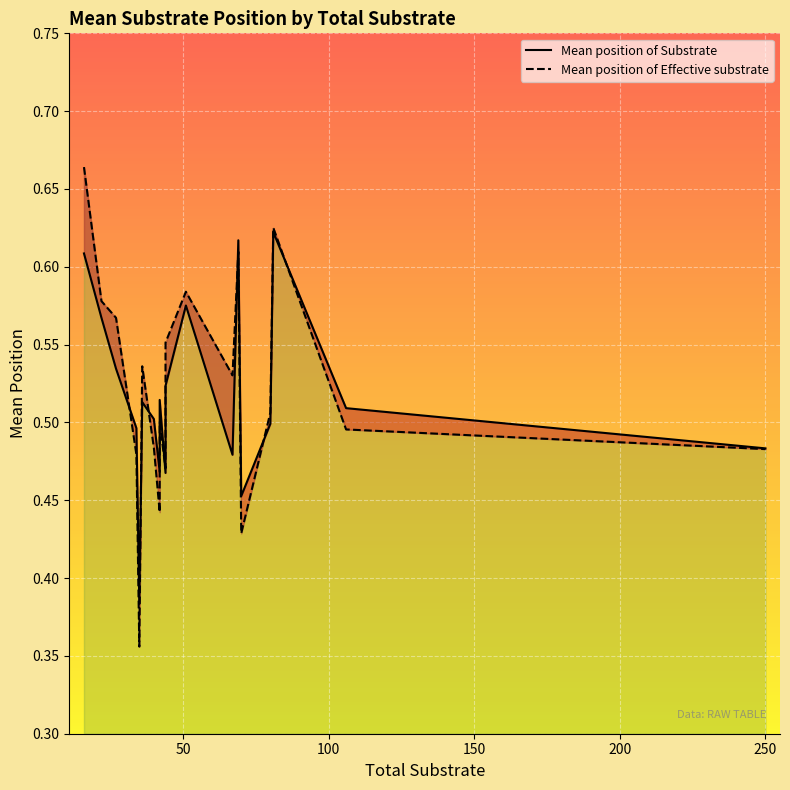

What is the label of the 20th point from the left?

250